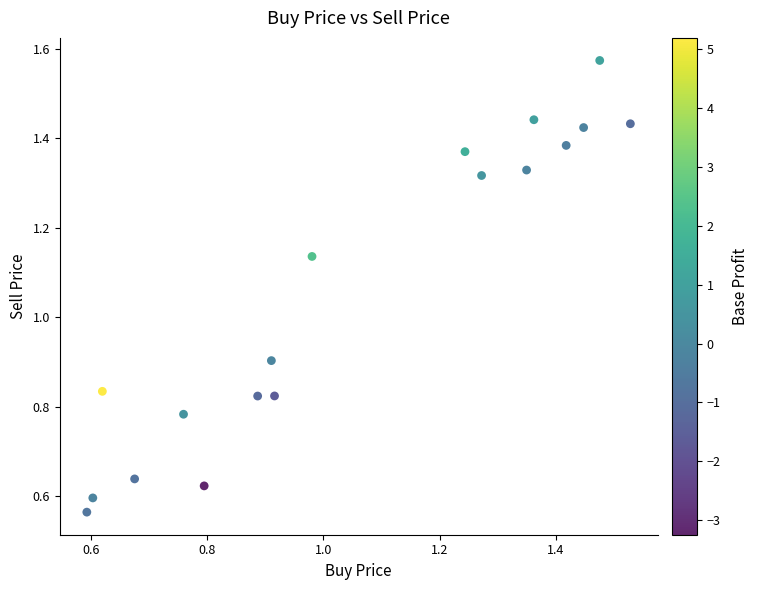

What Y value in the scatter plot is closest to 1?

0.9